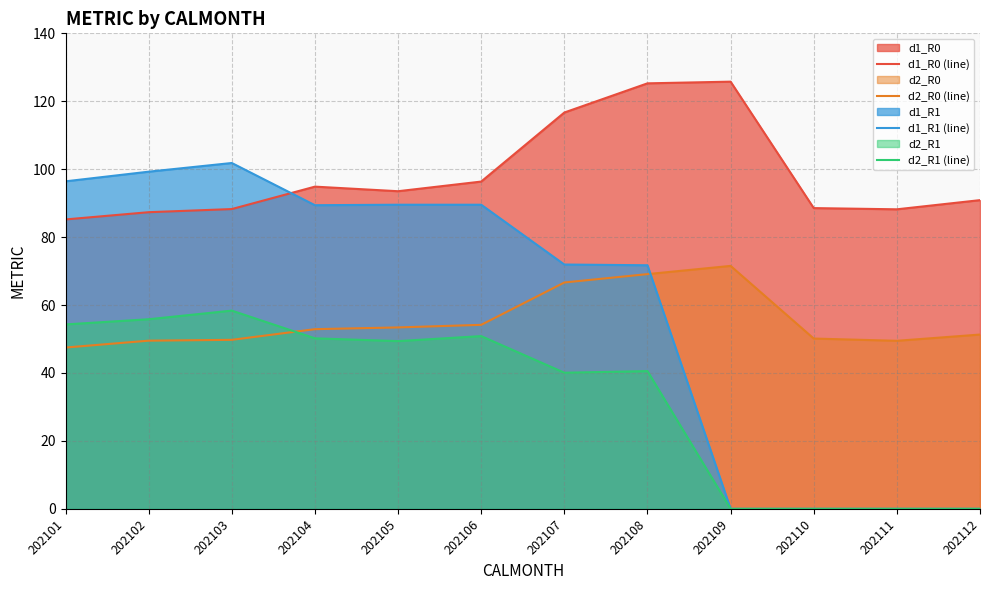

Where is the first local maximum for d1_R1 (line)?

202103